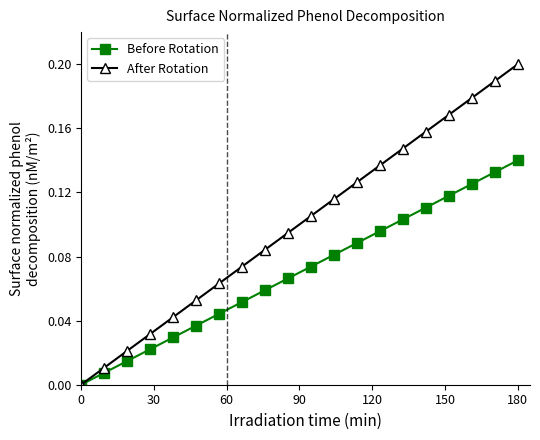

True or false: After Rotation has more than 1 interior local peaks.

False